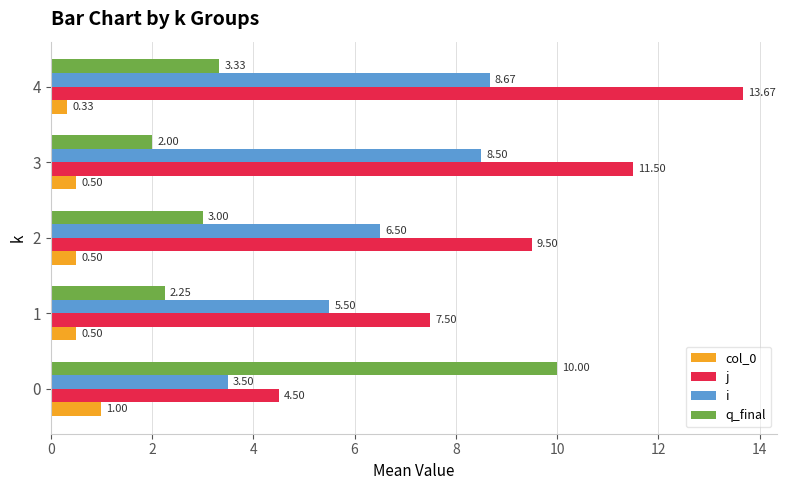

What is the approximate value of i at 4?

8.7